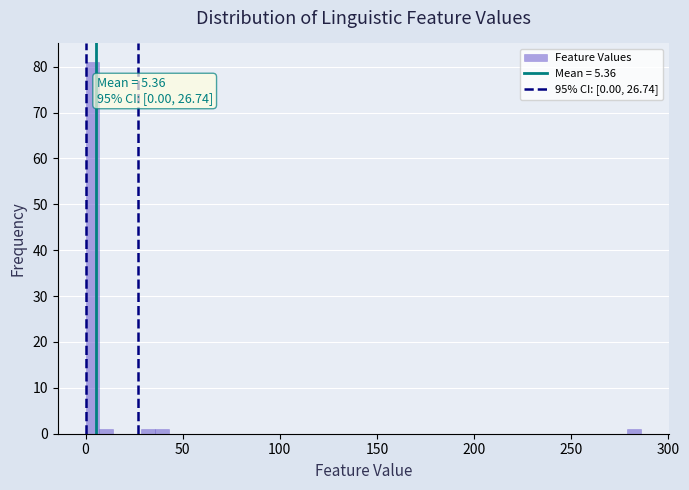

Read against the x-axis, roughly where is the centre of the tallest bar?

5